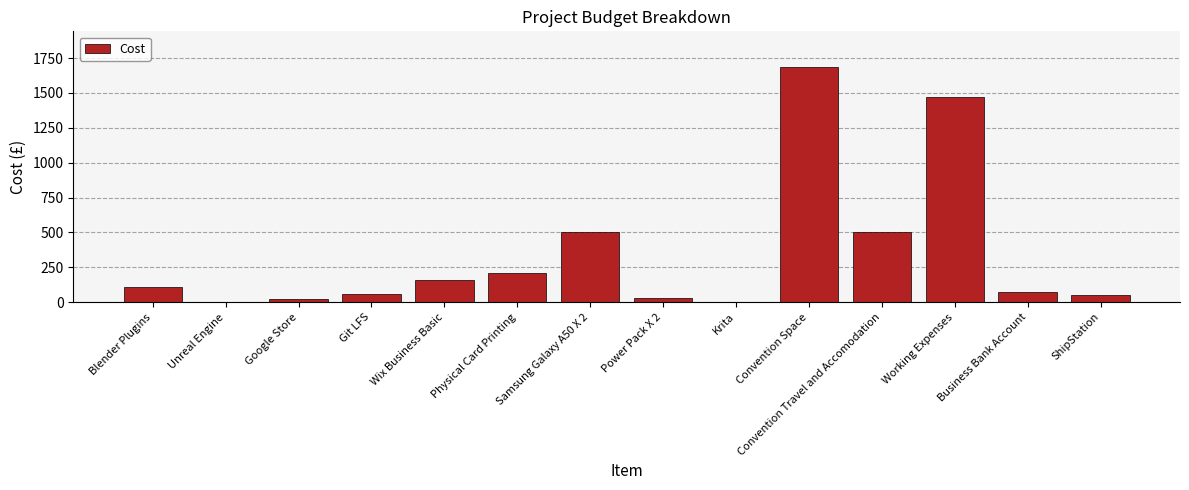

True or false: the data shows 1468 at Working Expenses.

True